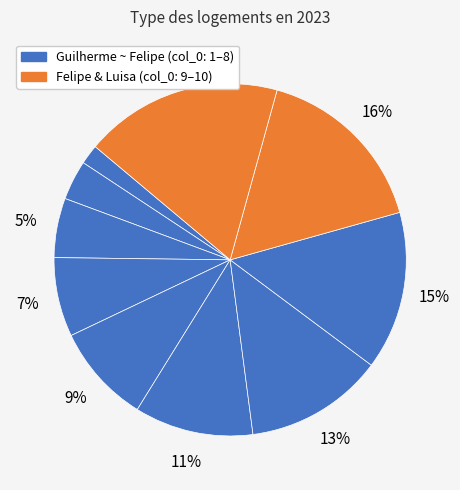

How many segments does this pie chart have?

10